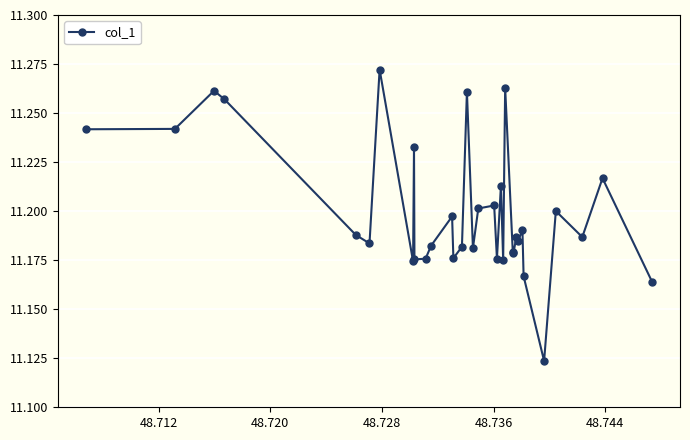

What is the sum of all values?

380.8